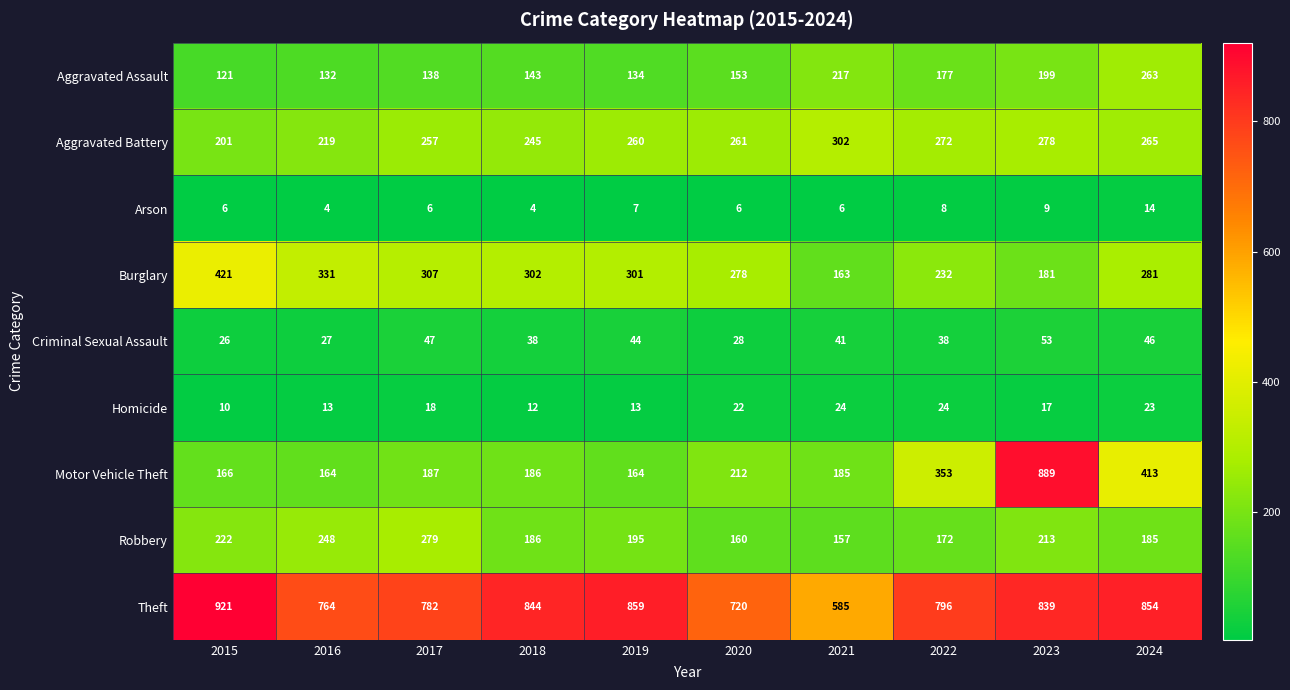

Where is Motor Vehicle Theft nearest to the value 526?

2024